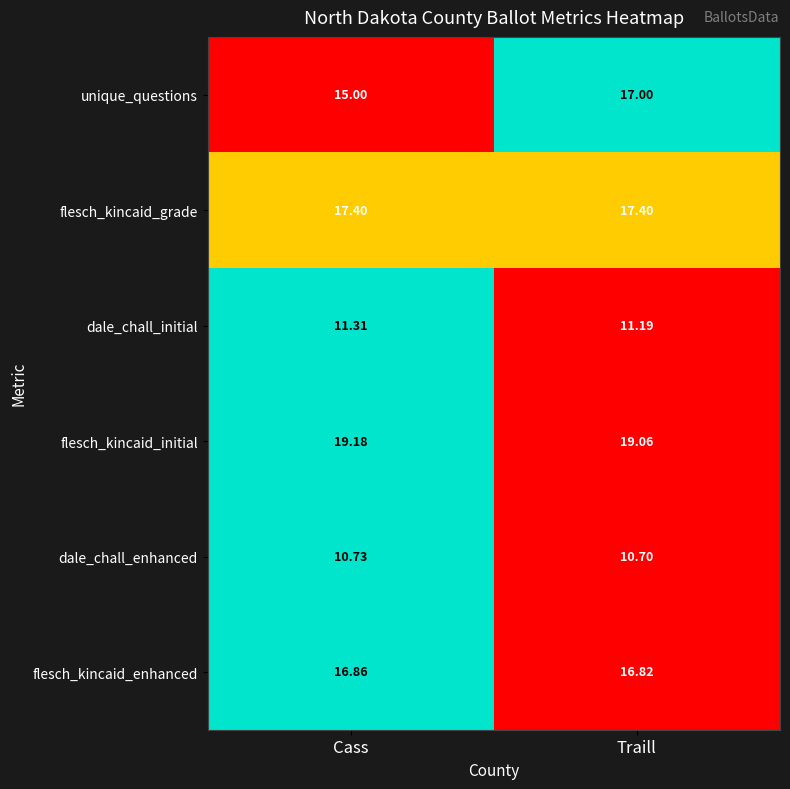

List the series in order of their peak value, highest first.

flesch_kincaid_initial, flesch_kincaid_grade, unique_questions, flesch_kincaid_enhanced, dale_chall_initial, dale_chall_enhanced